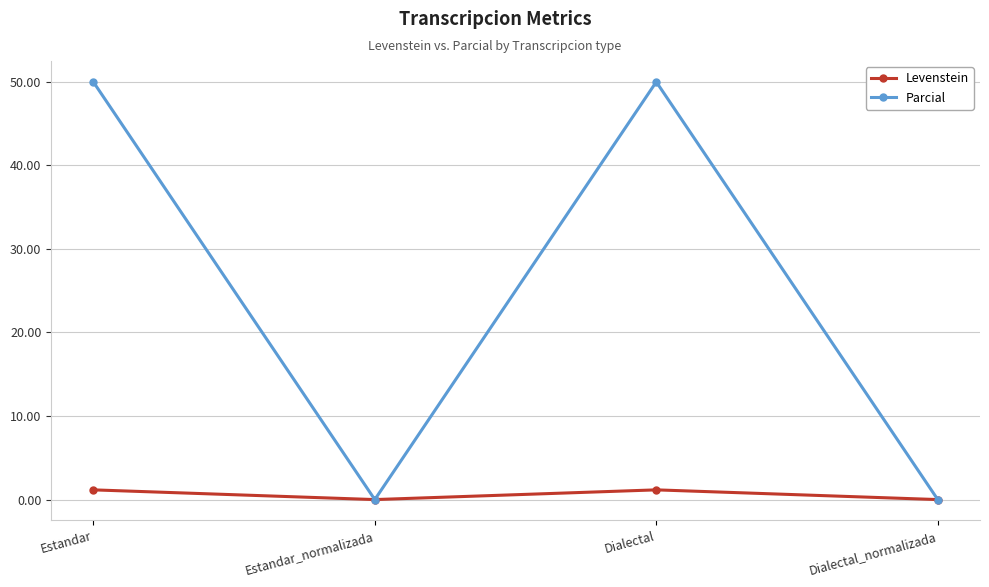

Where does the Levenstein series first go above 1?

Estandar